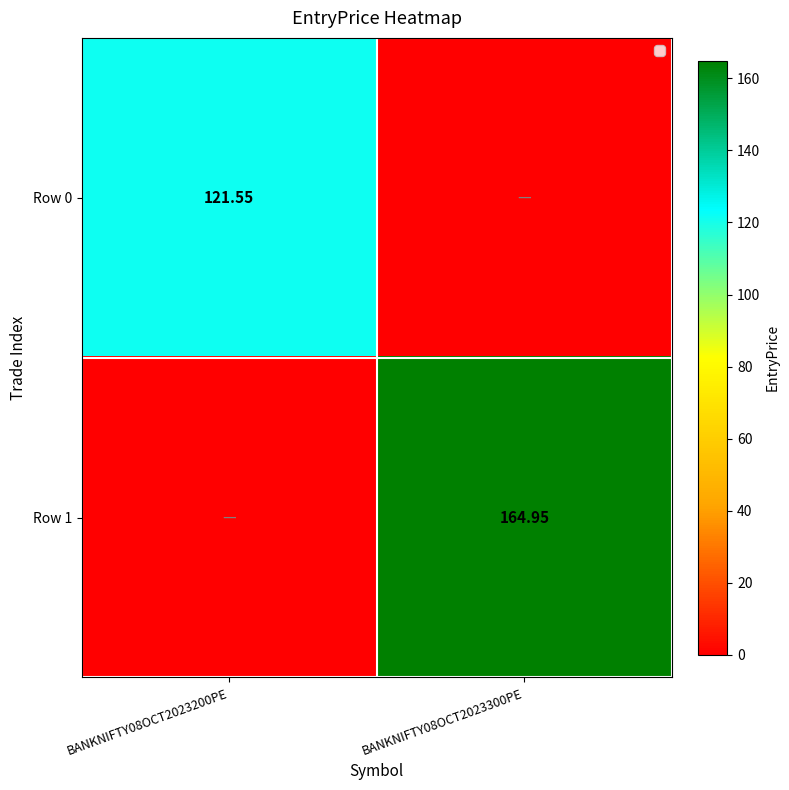

Is the value of Row 0 at BANKNIFTY08OCT2023200PE greater than the value of Row 1 at BANKNIFTY08OCT2023300PE?

No